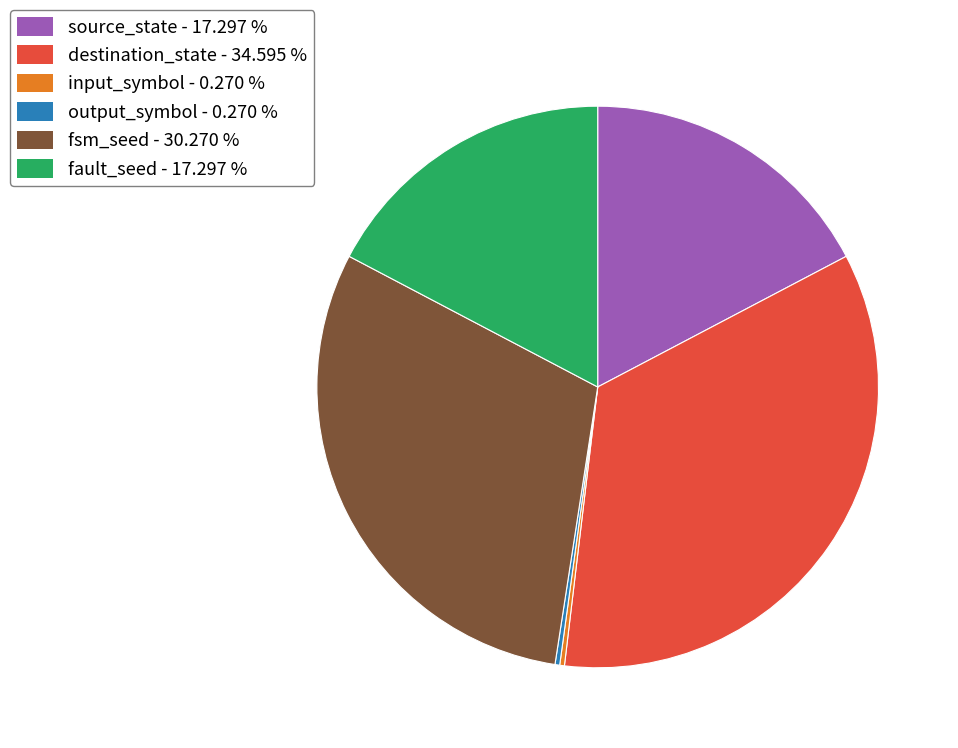

Is it true that fault_seed is 28% of the pie?

False